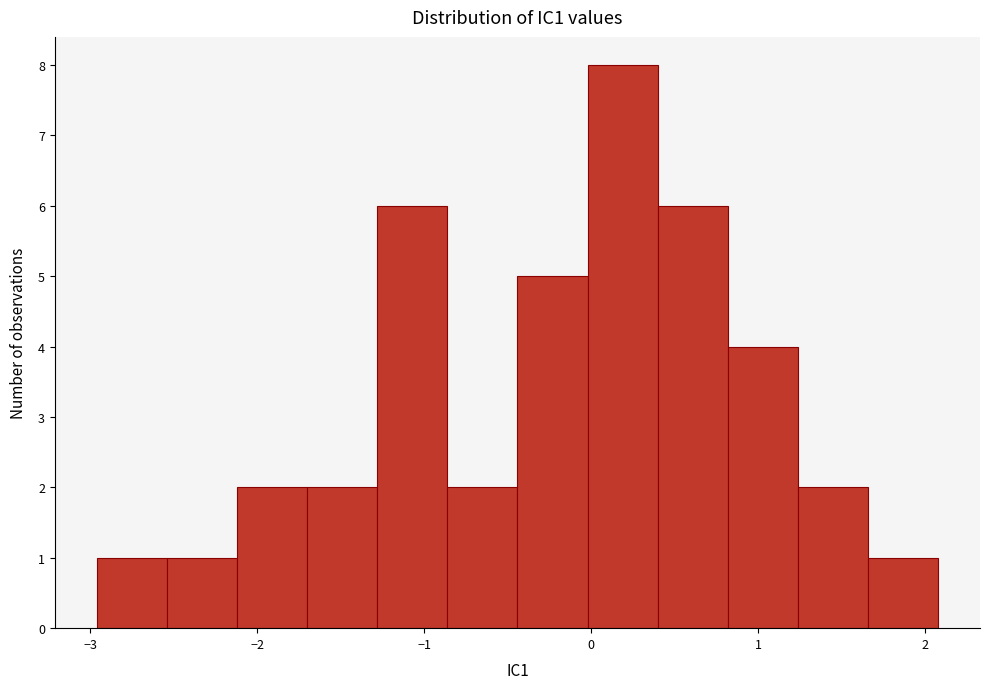

What is the height of the bar covering -0.9 to -0.4 on the x-axis? Neither the bar edges nor the heights are printed on the chart, so give them approximately, as read against the axes.

2